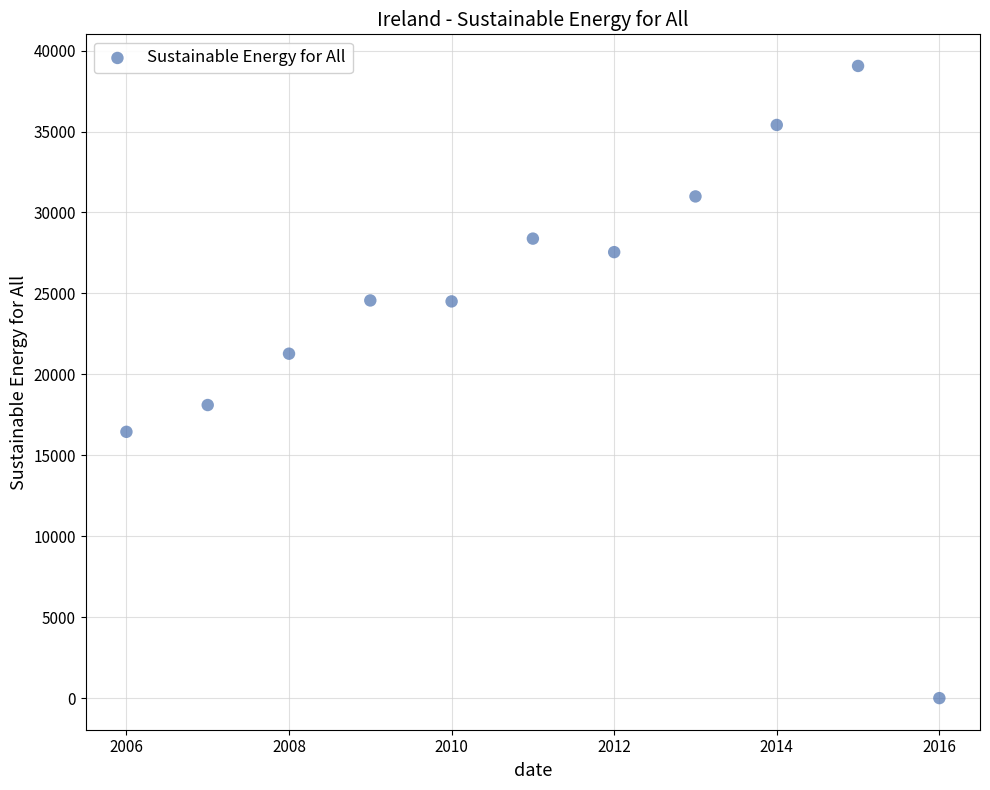

What is the range of X values (max minus min)?

10.0